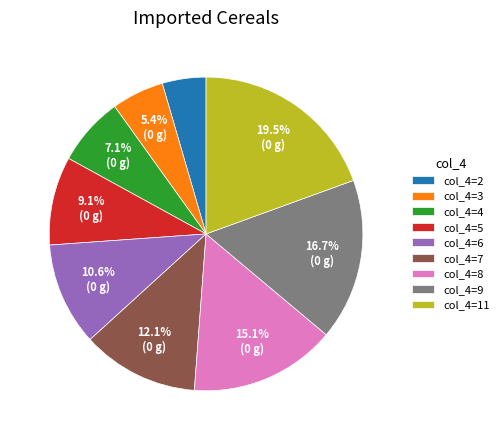

Combined, do col_4=11 and col_4=7 account for over 50%?

No